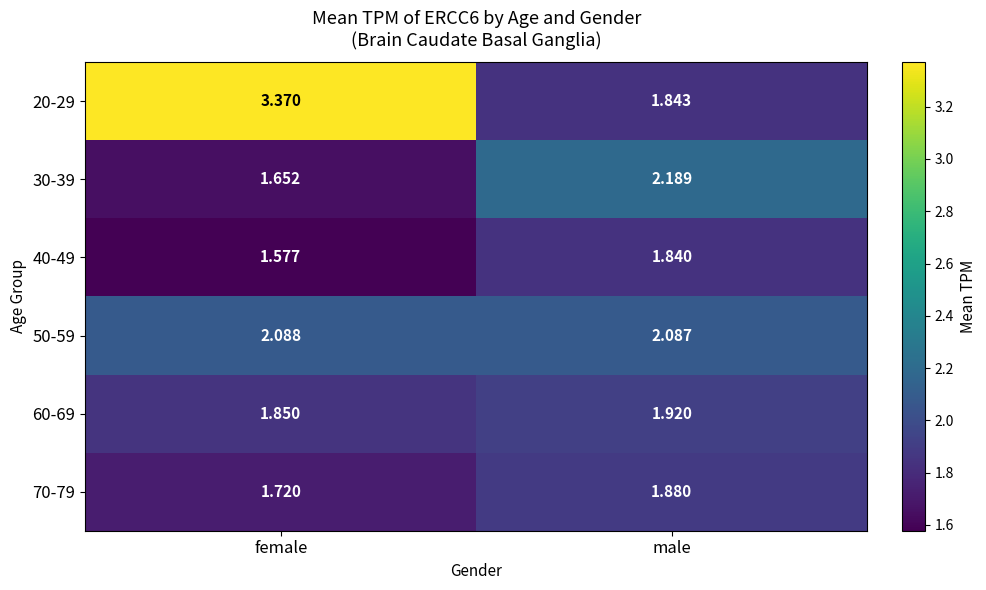

Rank the series at female from highest to lowest value.

20-29, 50-59, 60-69, 70-79, 30-39, 40-49